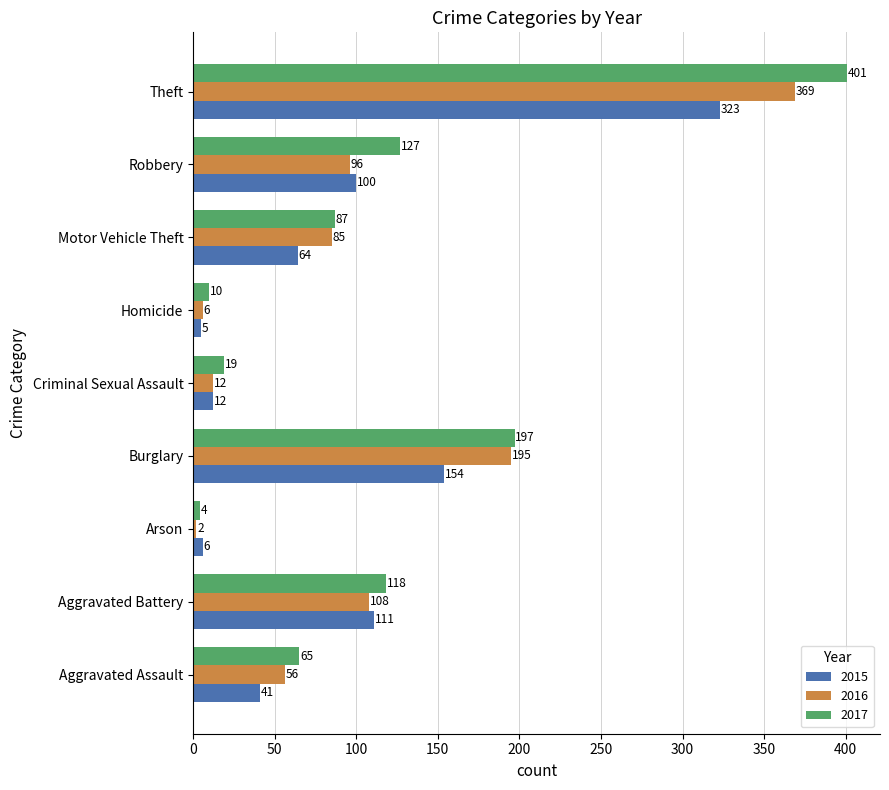

Rank the categories by 2015 value from lowest to highest.

Homicide, Arson, Criminal Sexual Assault, Aggravated Assault, Motor Vehicle Theft, Robbery, Aggravated Battery, Burglary, Theft